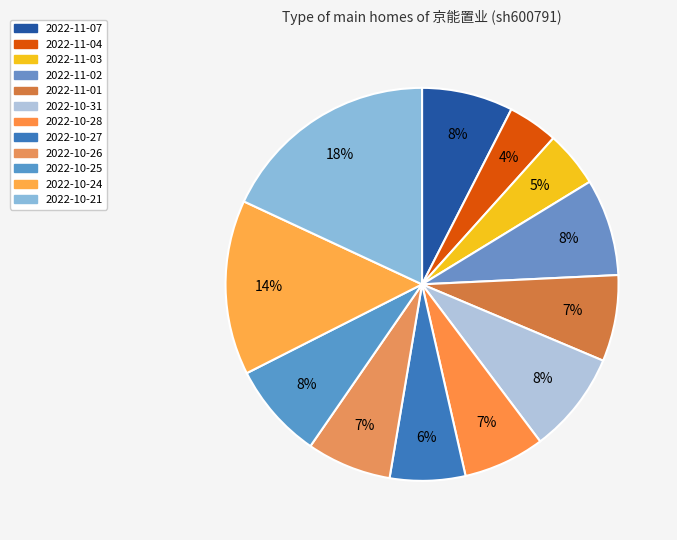

How many slices are in this pie chart?

12